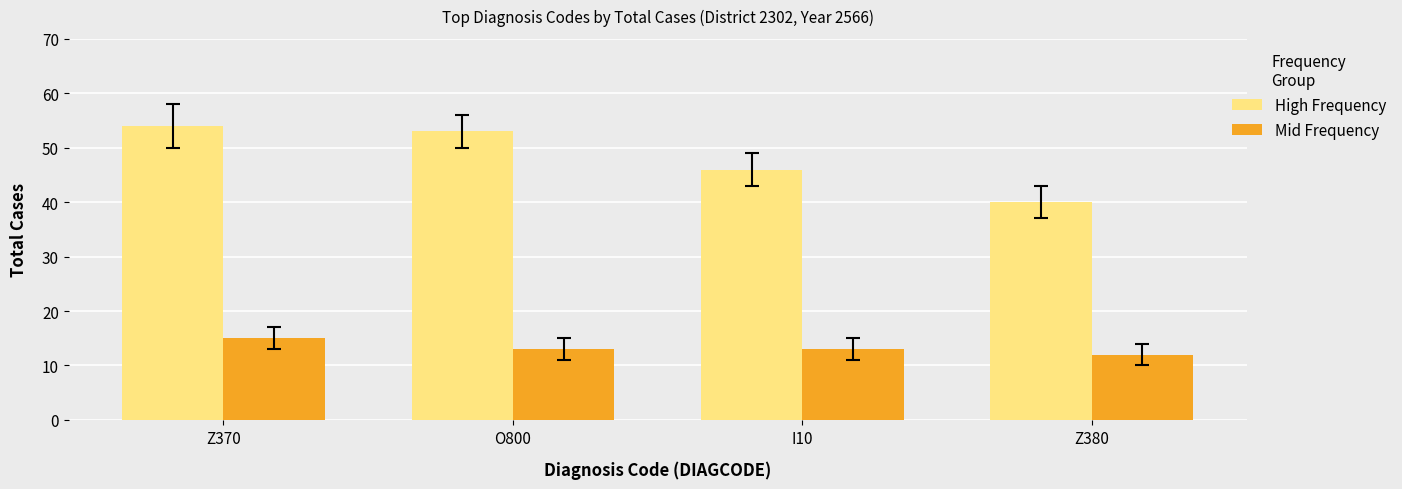

At which label does High Frequency first exceed 53?

Z370